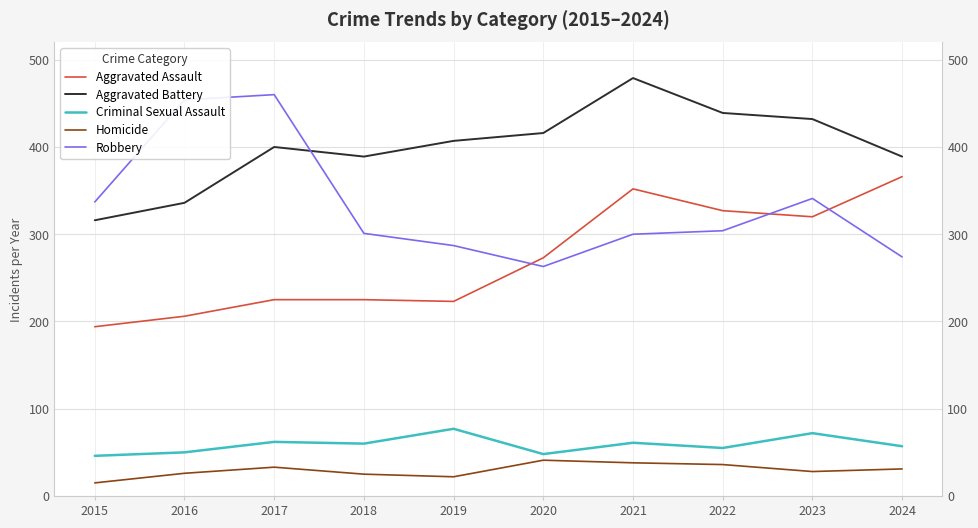

What is the difference between the second highest and second lowest values in the Aggravated Assault series?

146